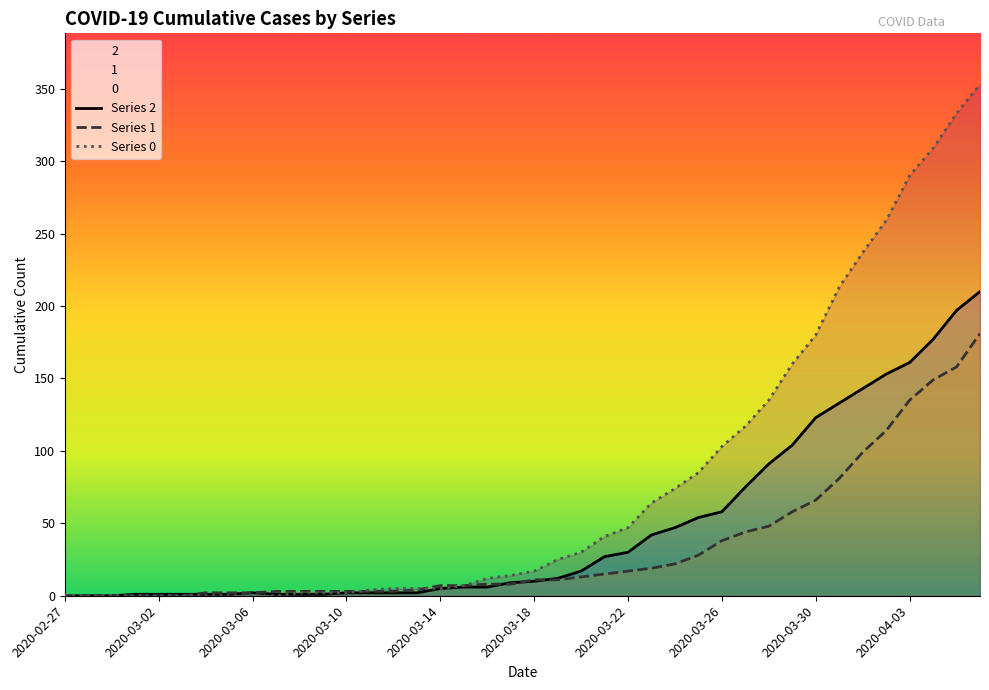

Is it true that Series 0 equals 3 at 11?

False